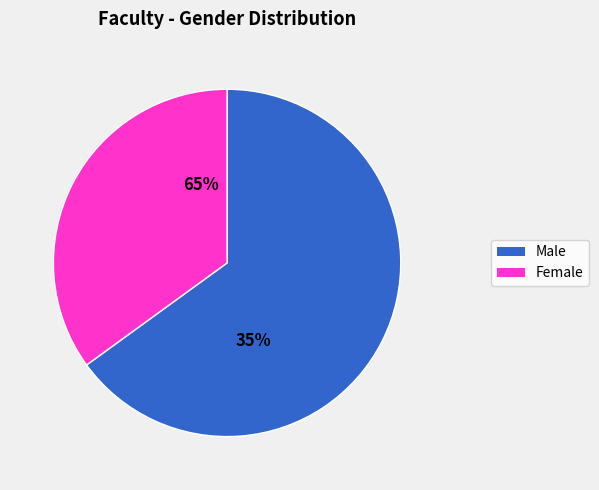

To the nearest percent, what portion does Male represent?

65%